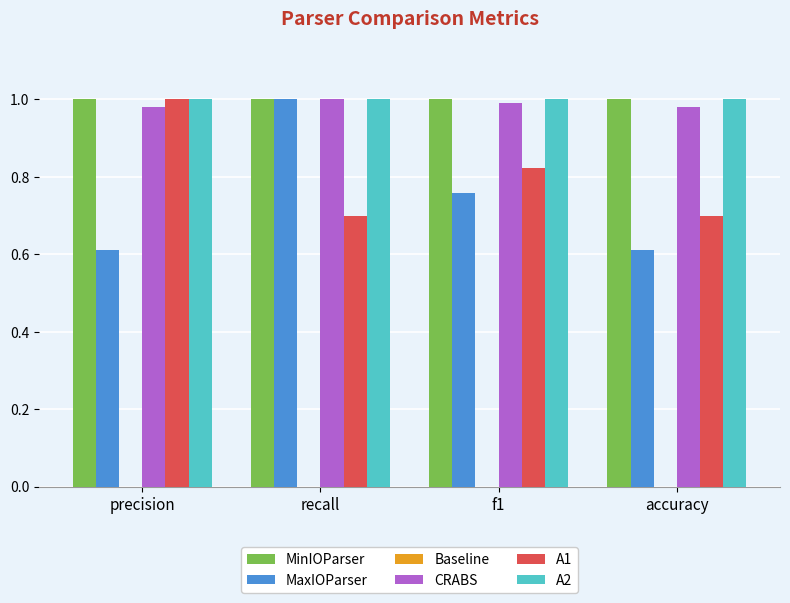

True or false: A2 has a value of 1.0 at precision.

True